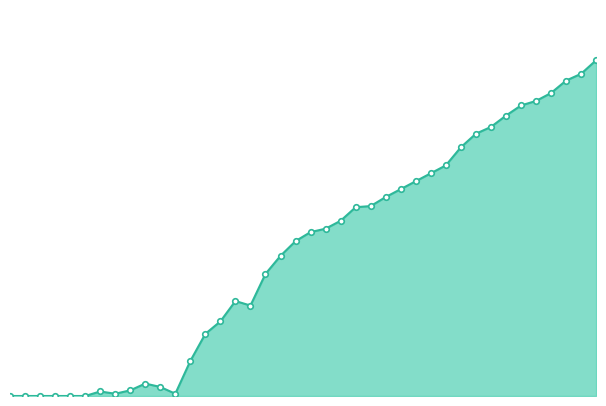

Reading left to right, transcribe all the data shown in this chart.

0	0	0	0	0	0	4	2	5	11	8	2	31	55	66	84	80	108	124	137	145	148	155	167	168	176	183	190	197	204	220	232	238	248	257	261	268	279	285	297